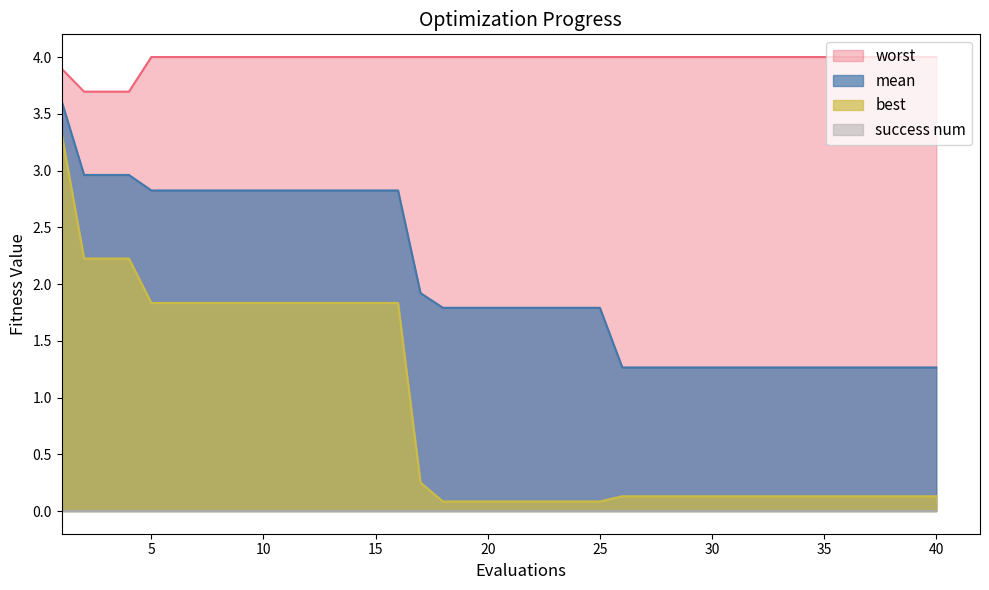

How many series are shown in this chart?

4